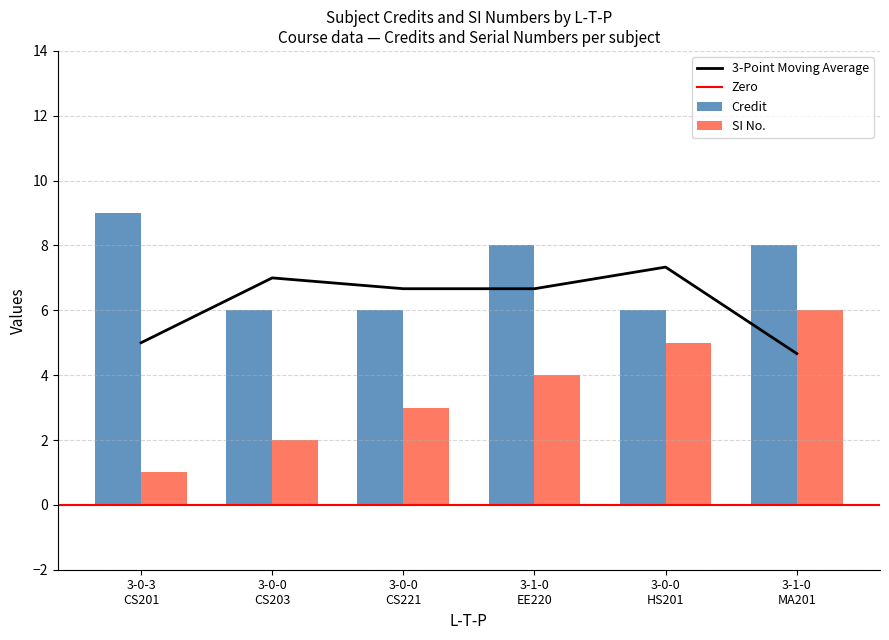

Which series has the widest spread of values?

SI No.